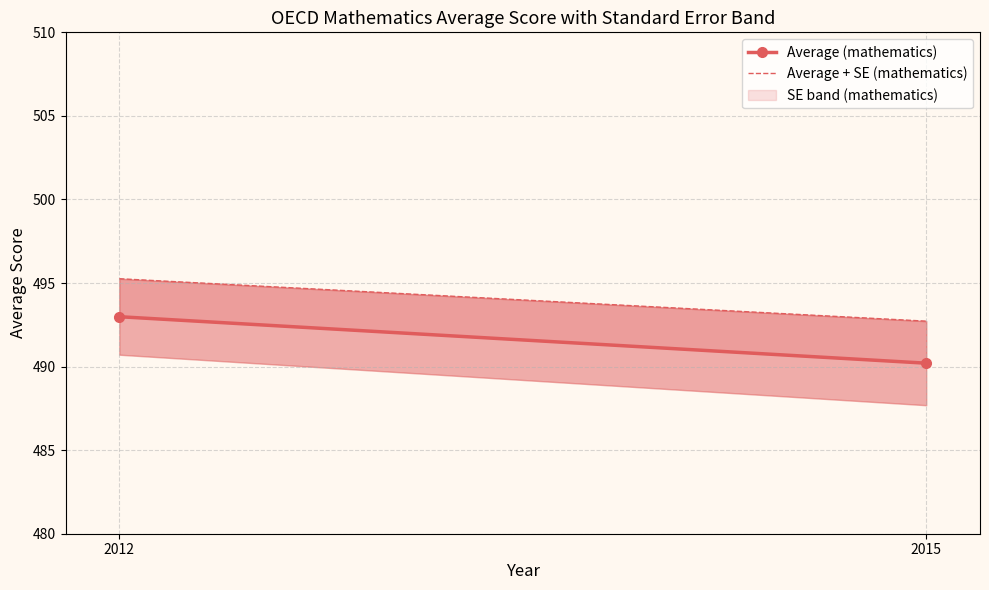

Rank the series by their maximum value, from lowest to highest.

Average (mathematics), Average + SE (mathematics)